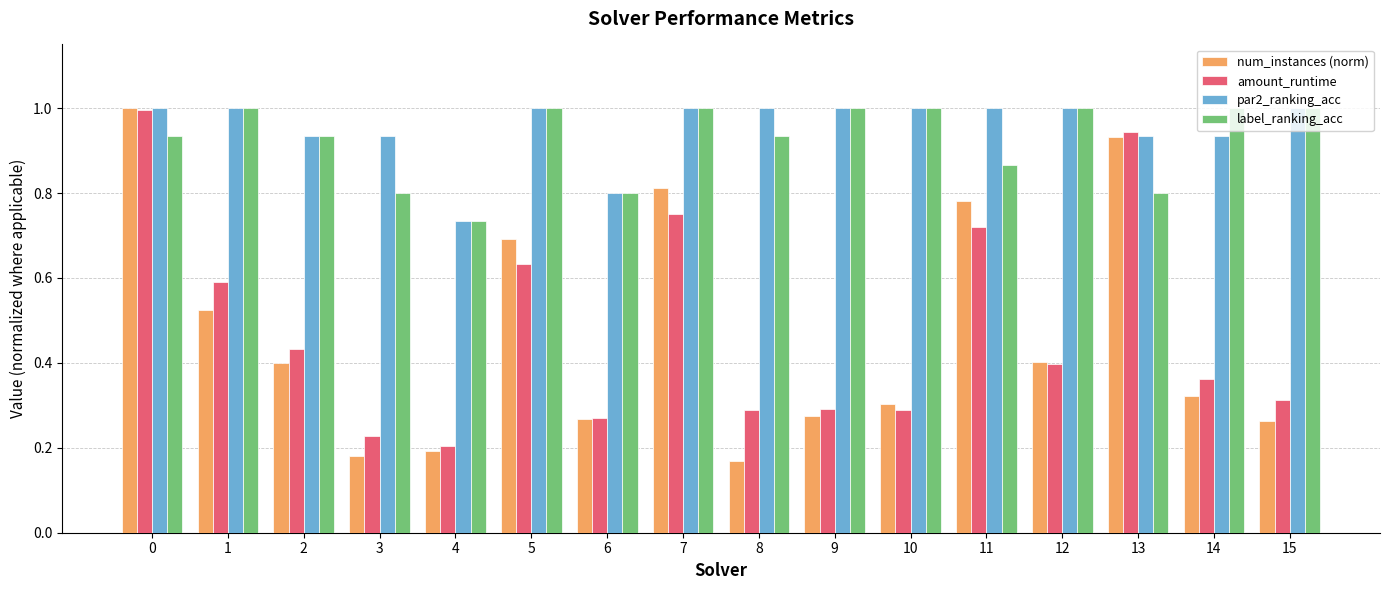

Count the par2_ranking_acc values in the range 0 to 1.

16